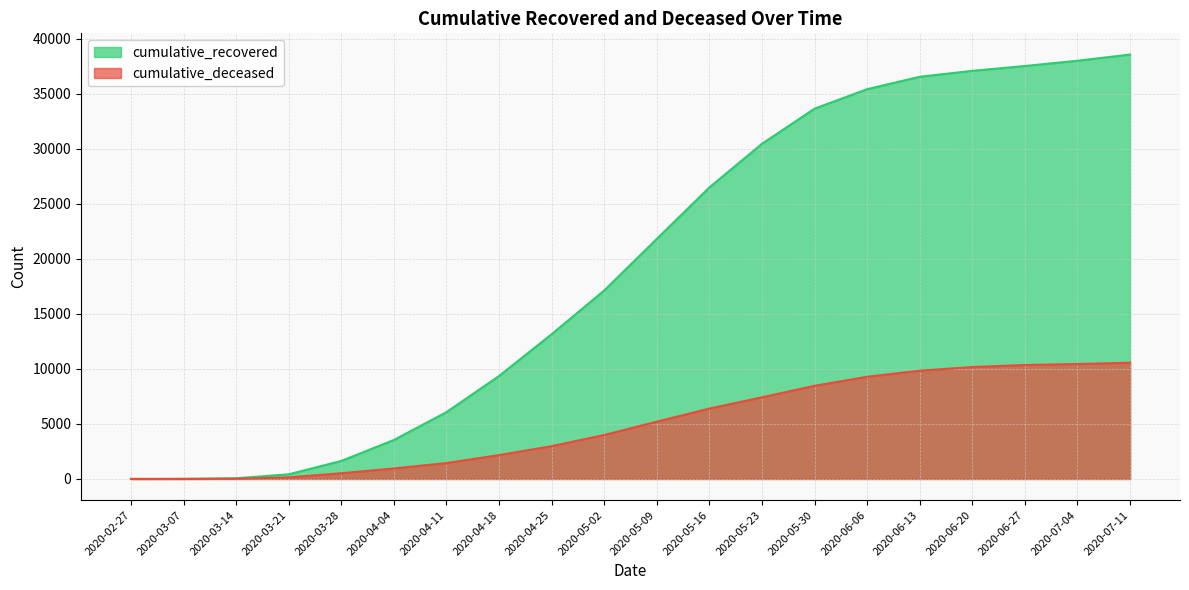

The value of cumulative_recovered at 2020-07-11 is 38564. True or false?

True